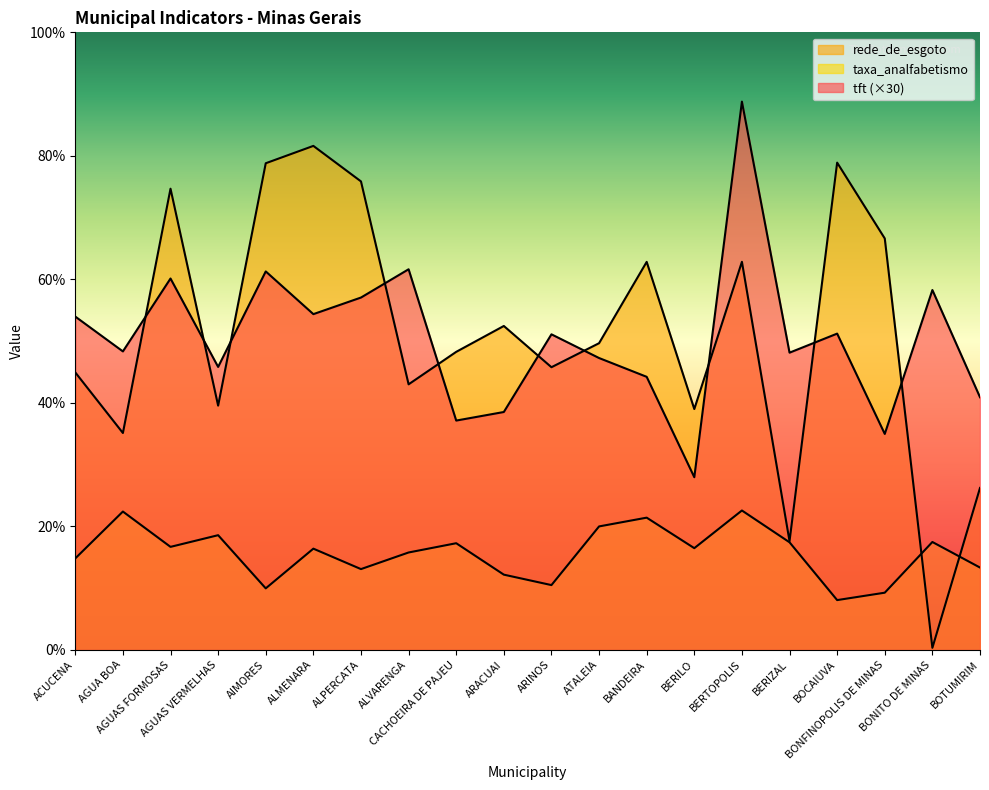

At which label does rede_de_esgoto reach its minimum?

BONITO DE MINAS